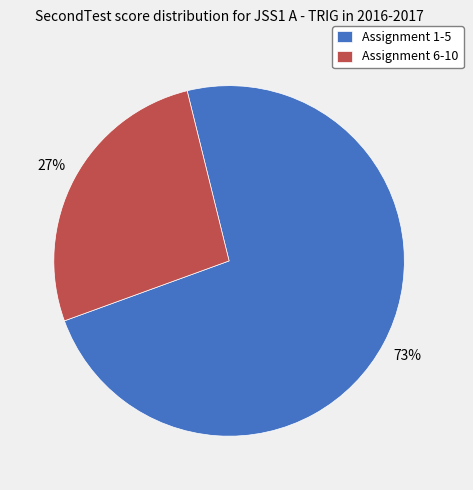

Does Assignment 1-5 represent more than half of the total?

Yes